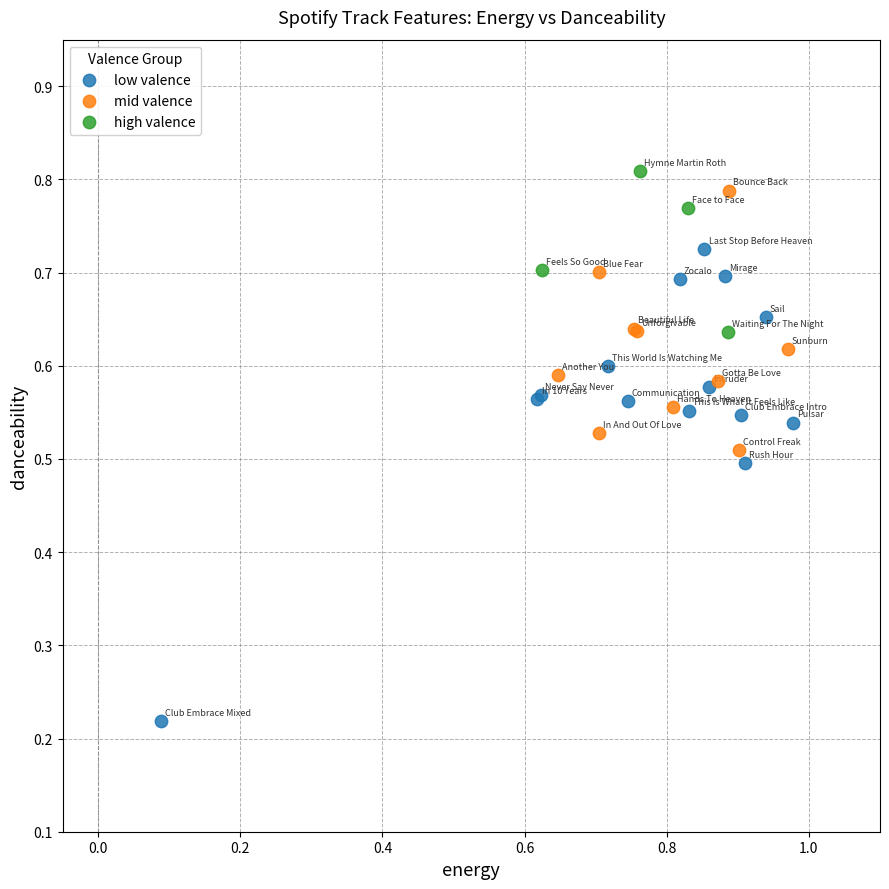

Which series contains the lowest Y value?

low valence